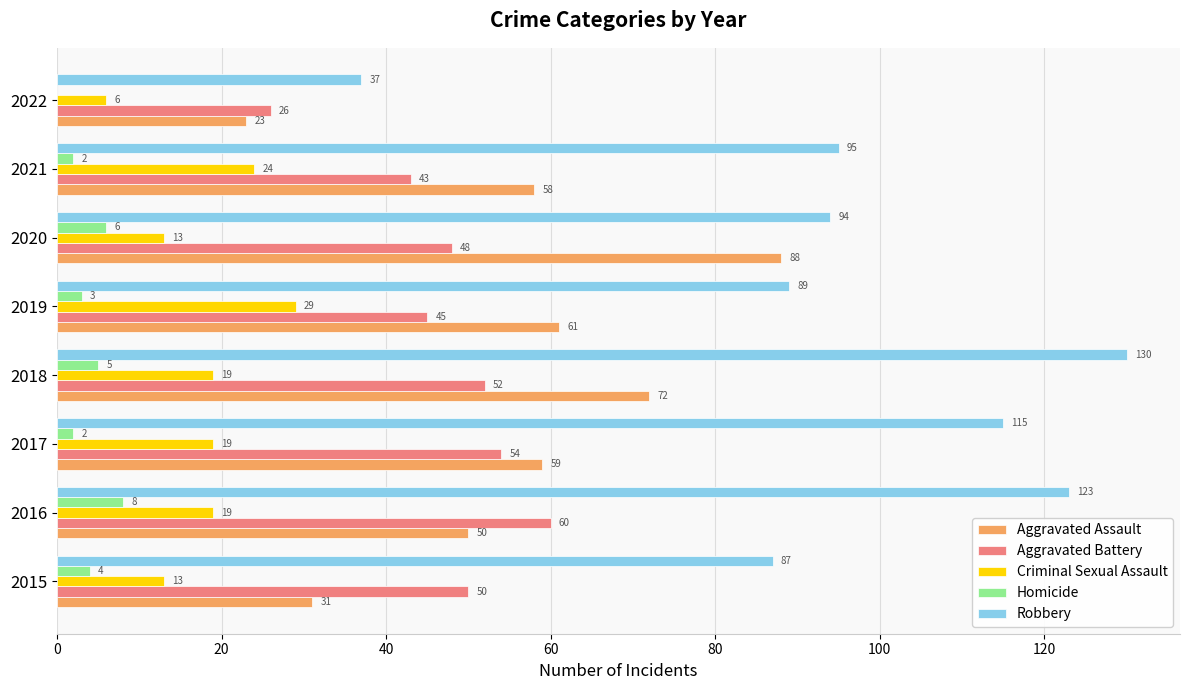

Is it true that Robbery equals 94 at 2020?

True